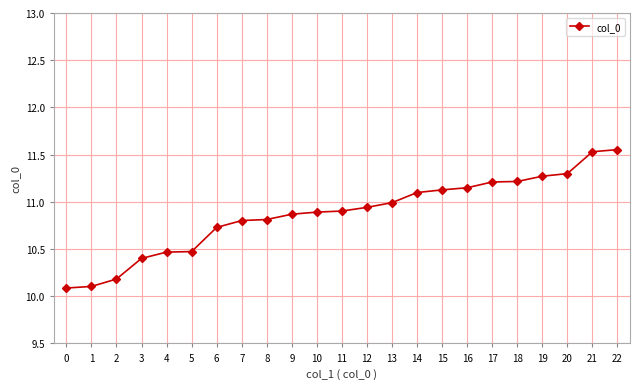

What is the change in value from 9 to 12?

+0.1